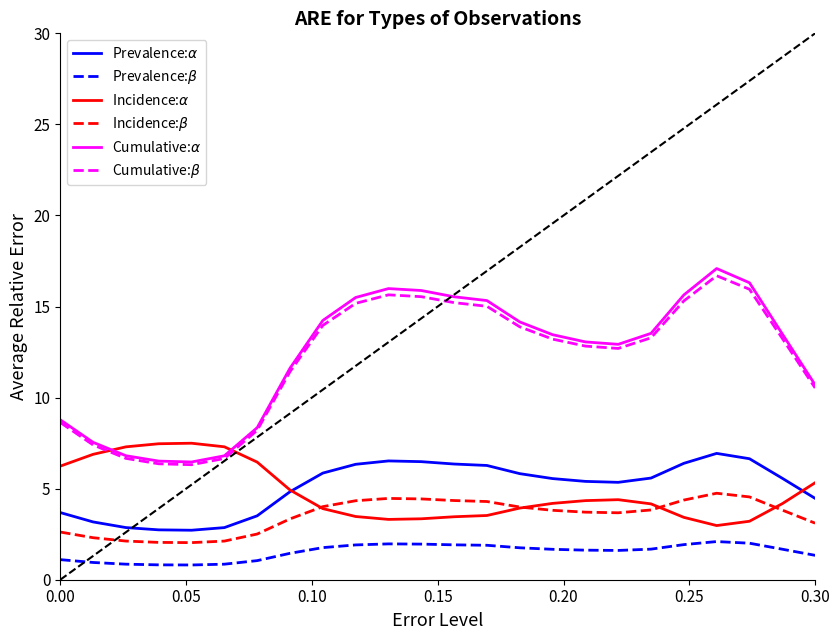

True or false: Cumulative:$\beta$ and Incidence:$\beta$ intersect in this chart.

False